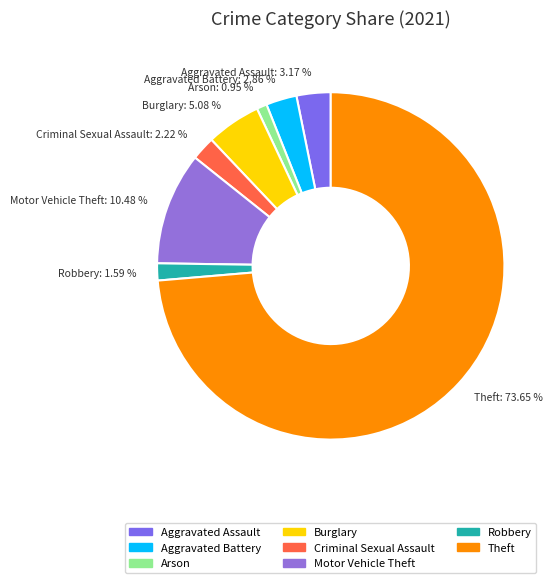

Which category has the biggest portion of the pie?

Theft